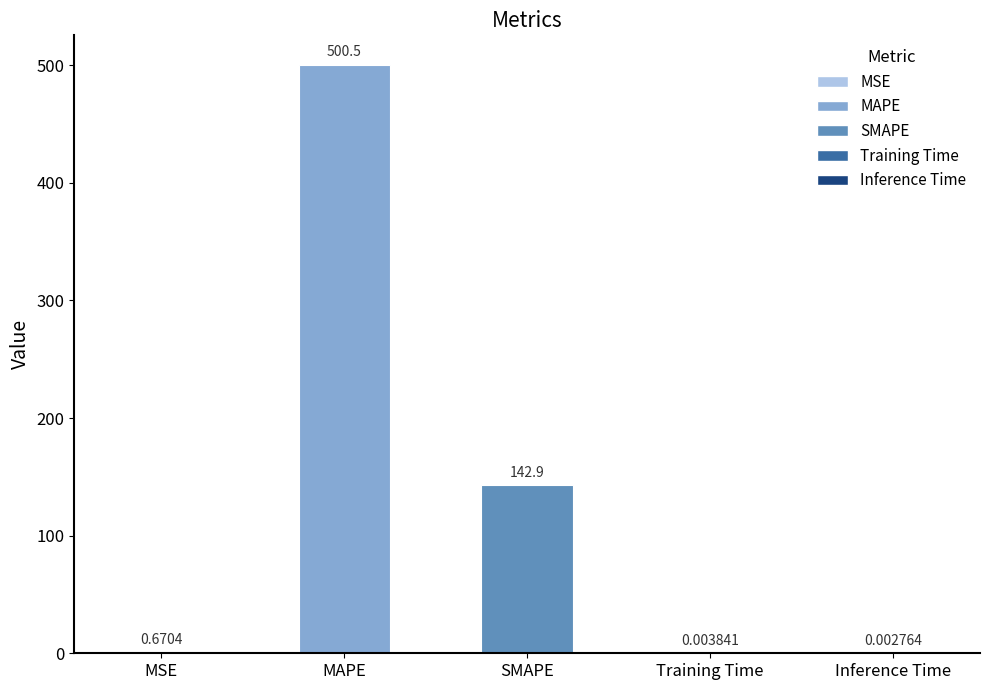

What is the greatest value displayed?

500.5